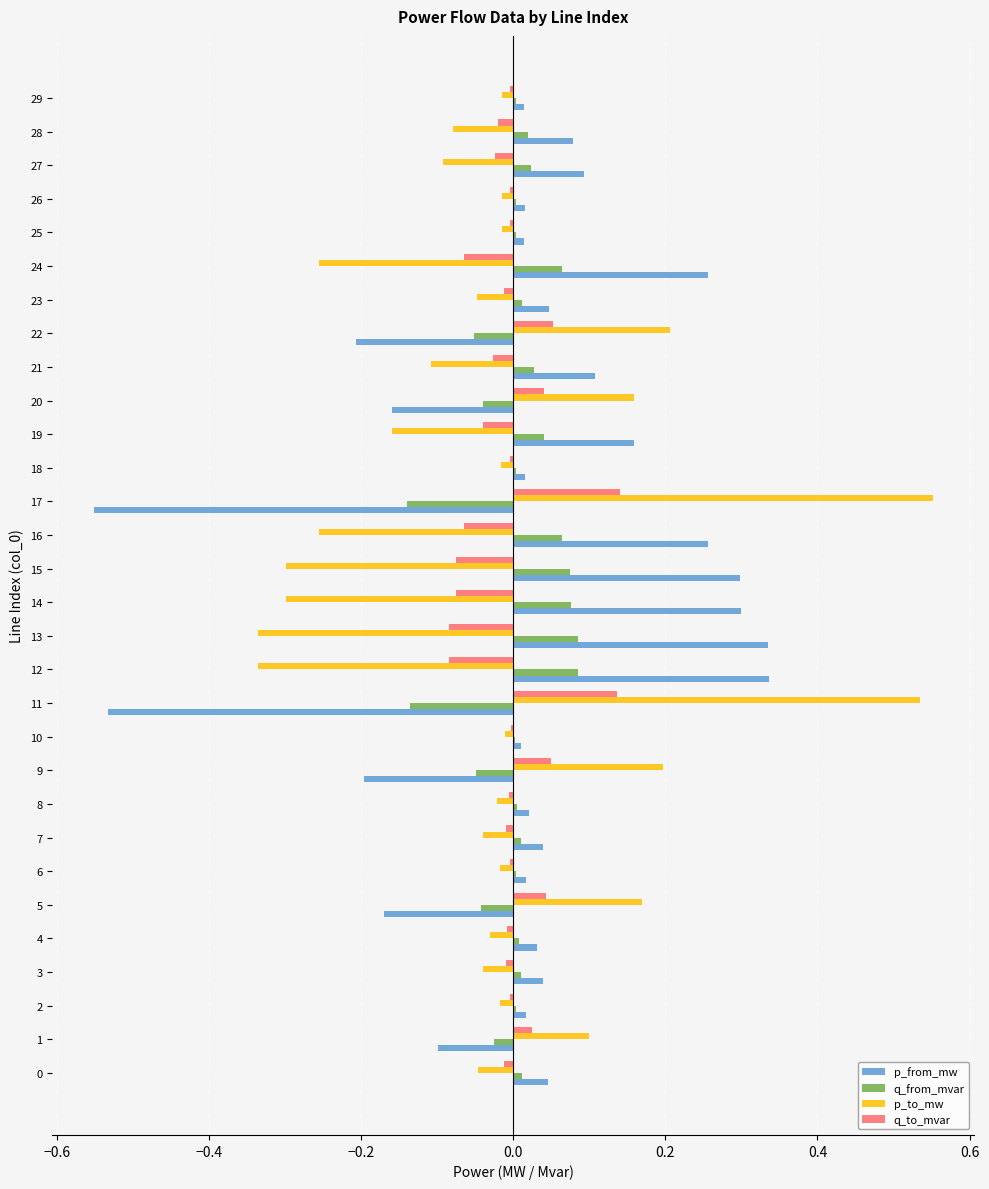

How many data points in p_from_mw are above 0?

23